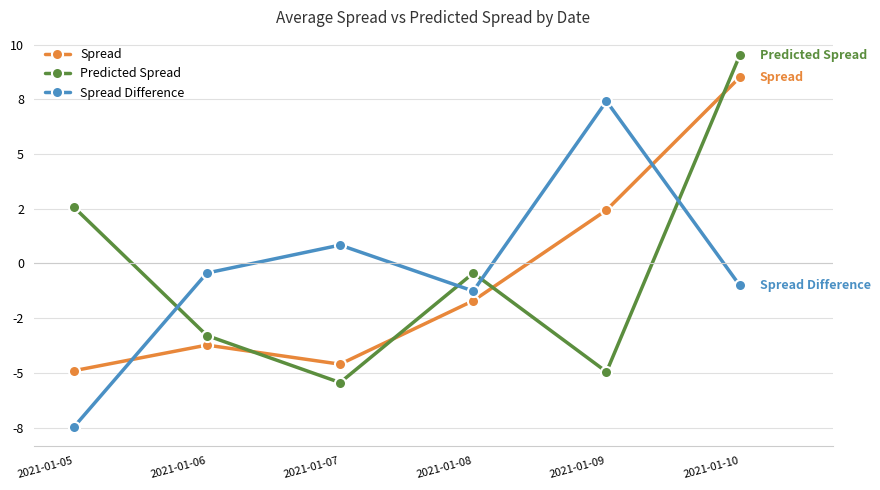

What are all the series names shown in the legend?

Spread, Predicted Spread, Spread Difference